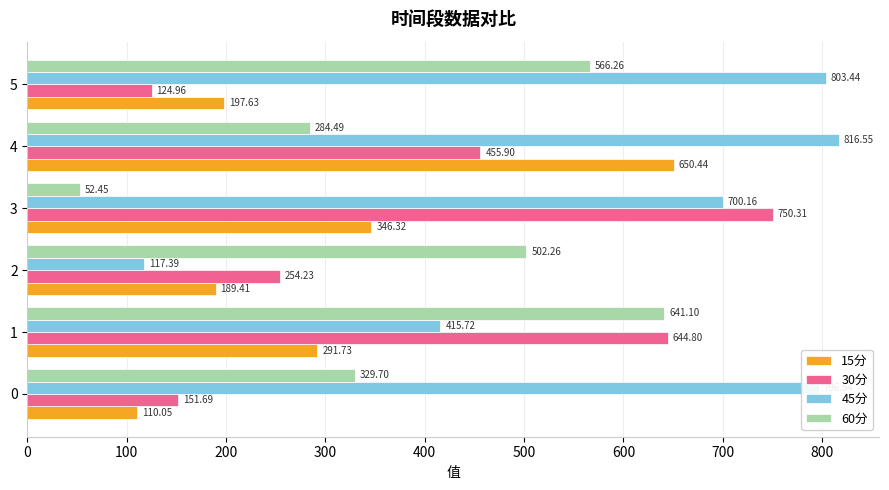

List the labels in order of 60分 value, smallest first.

3, 4, 0, 2, 5, 1